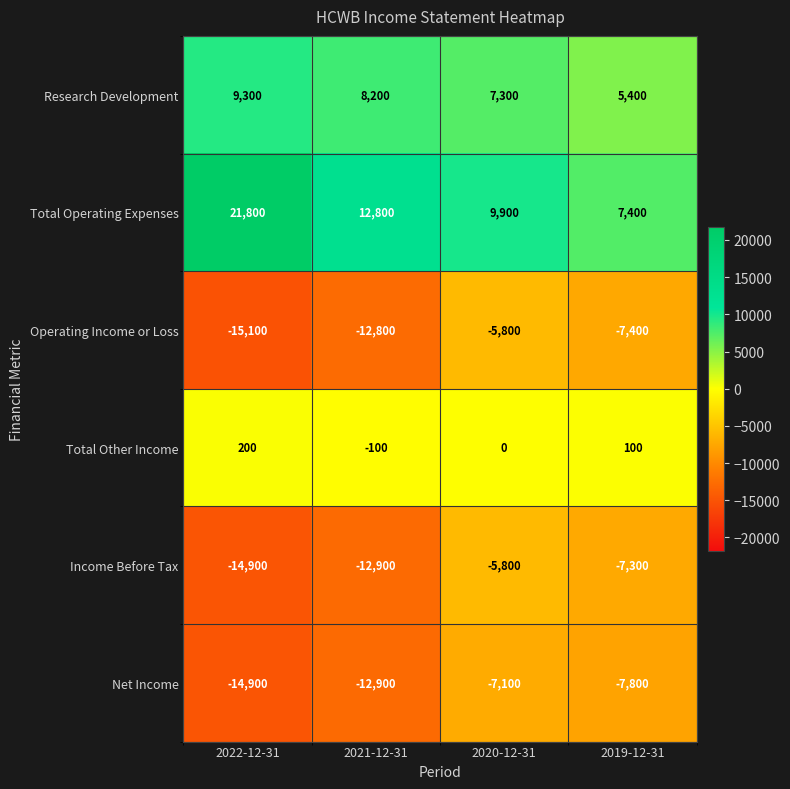

The Income Before Tax series shows -8504 at 2021-12-31. True or false?

False